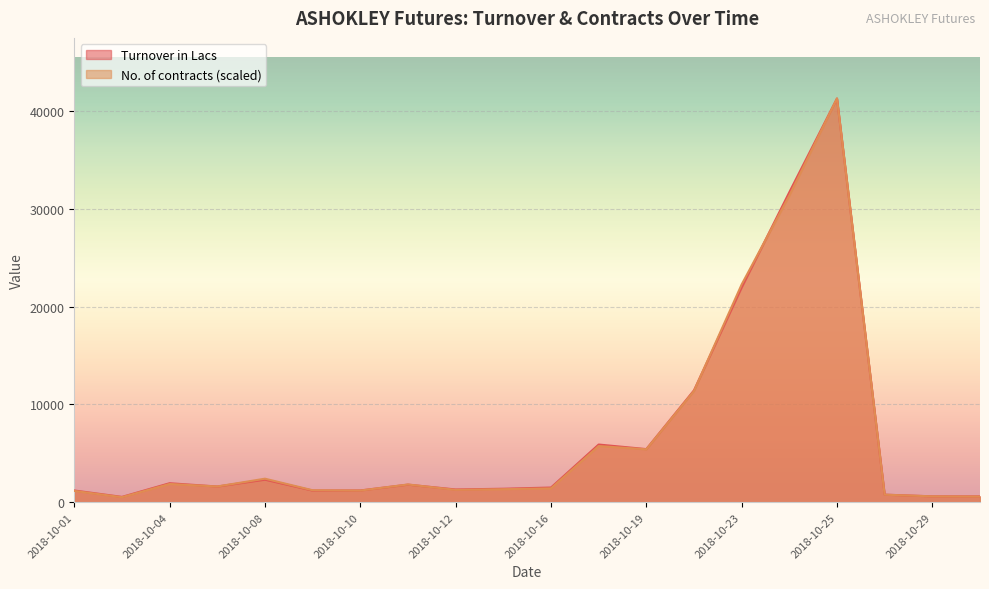

What is the average value of the No. of contracts series?

6764.1